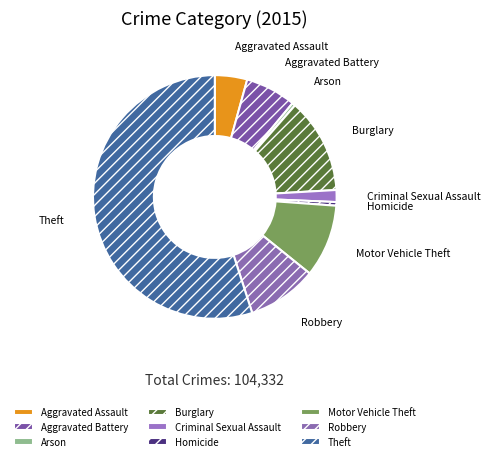

Count the number of slices in the pie.

9